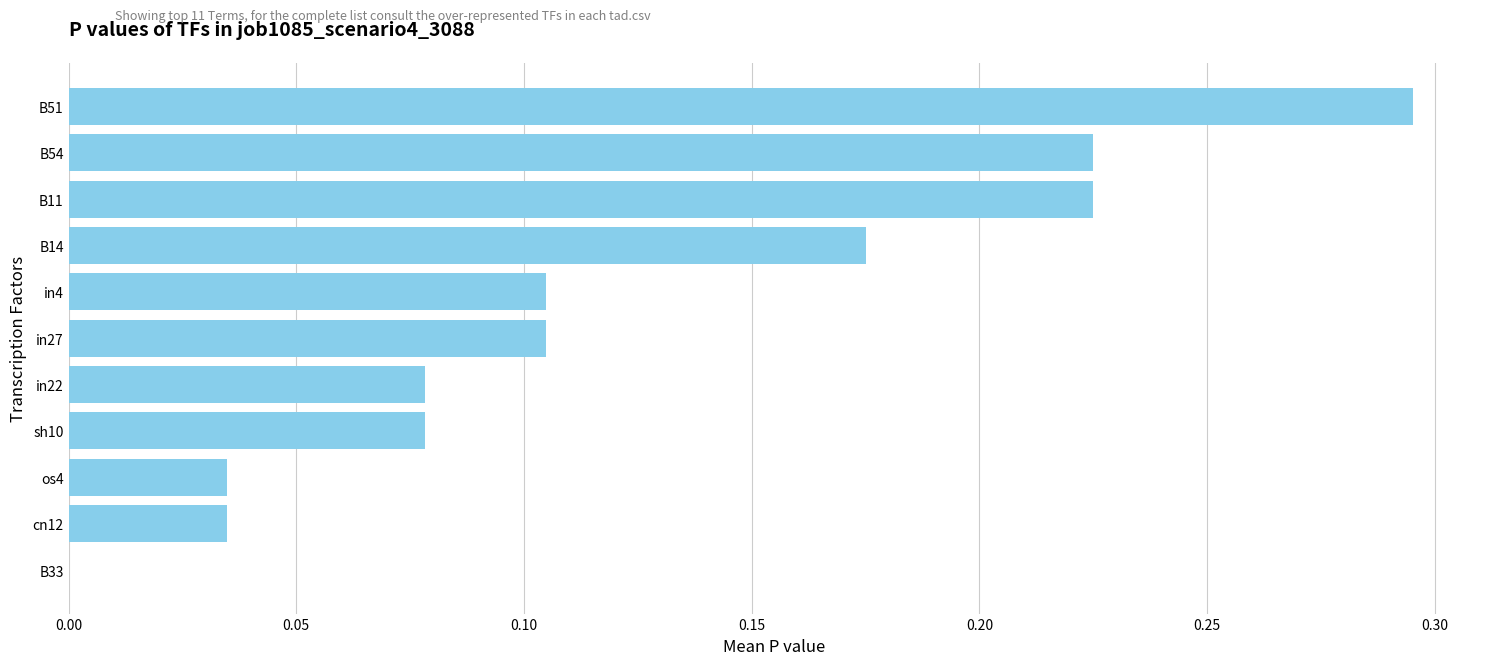

How many data points does each series have?

11